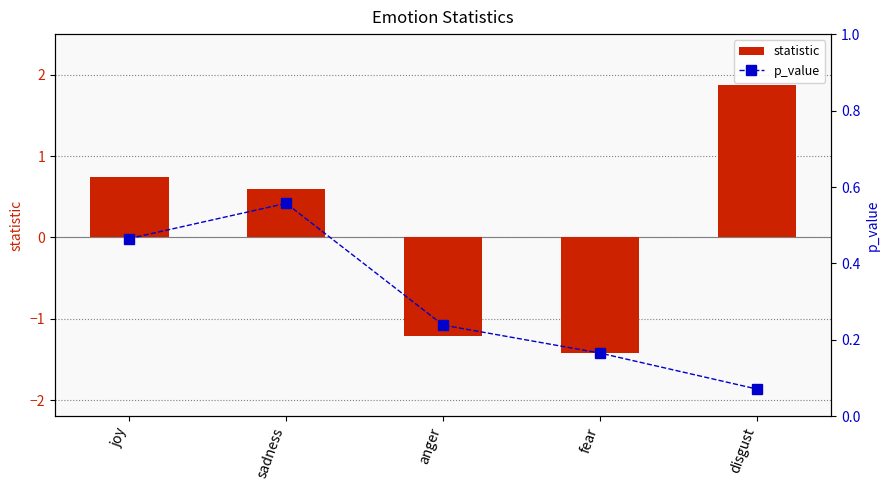

List the series in order of their peak value, lowest first.

p_value, statistic